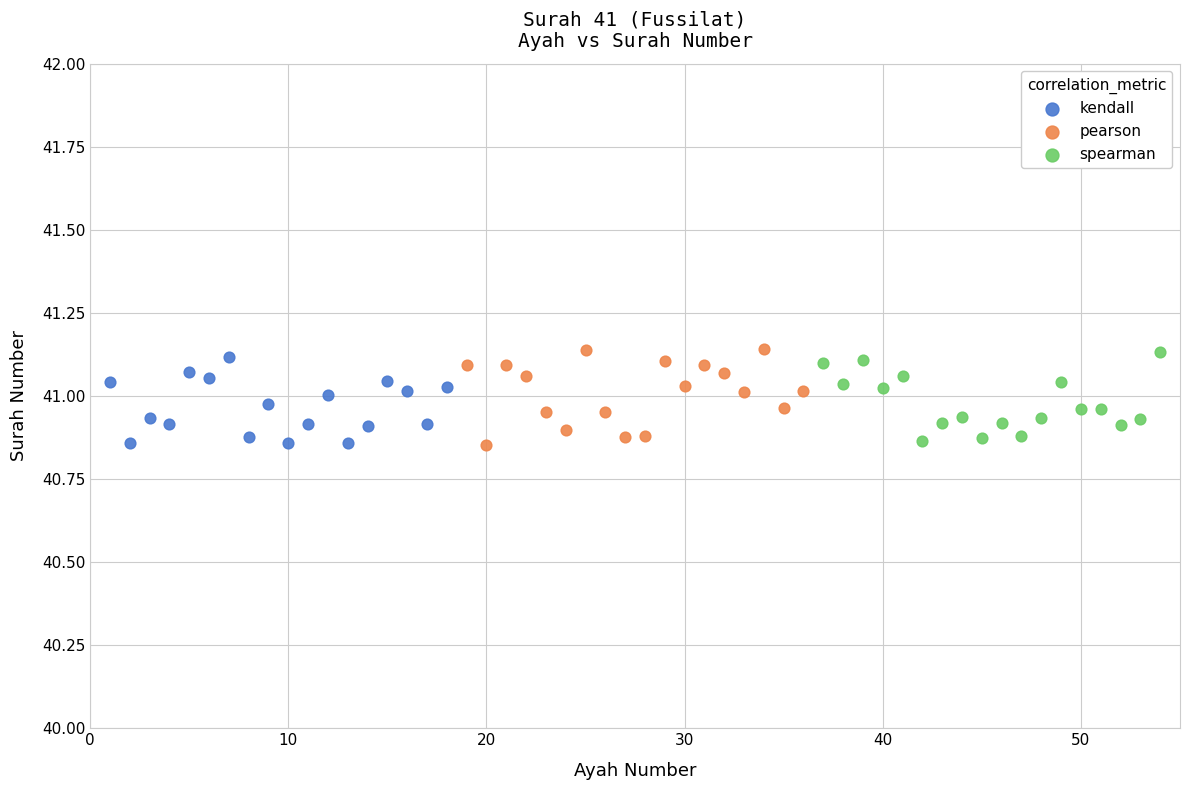

What are all the series names shown in the legend?

kendall, pearson, spearman